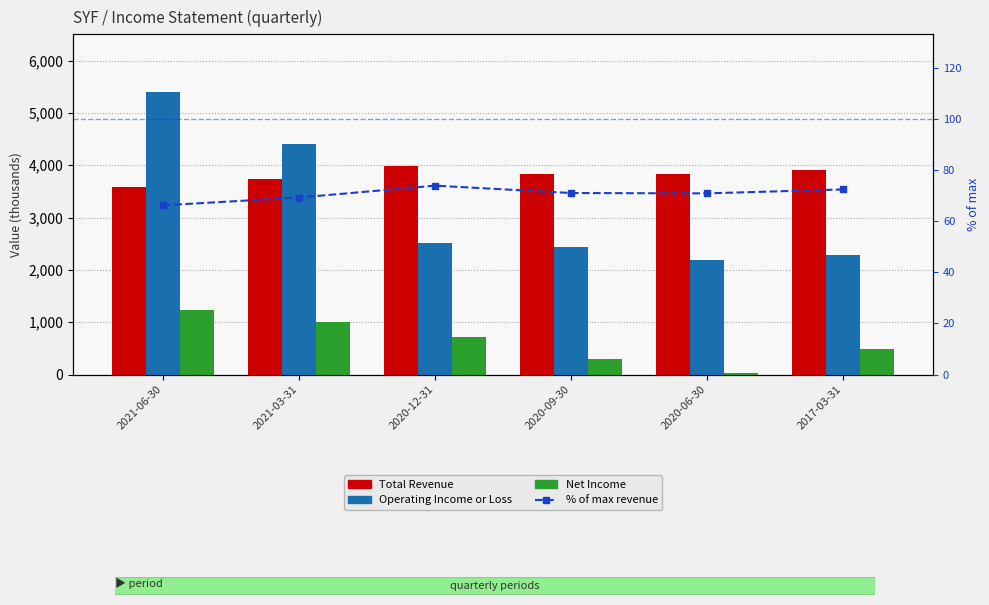

Rank the series by their maximum value, from highest to lowest.

Operating Income or Loss, Total Revenue, Net Income, % of max revenue